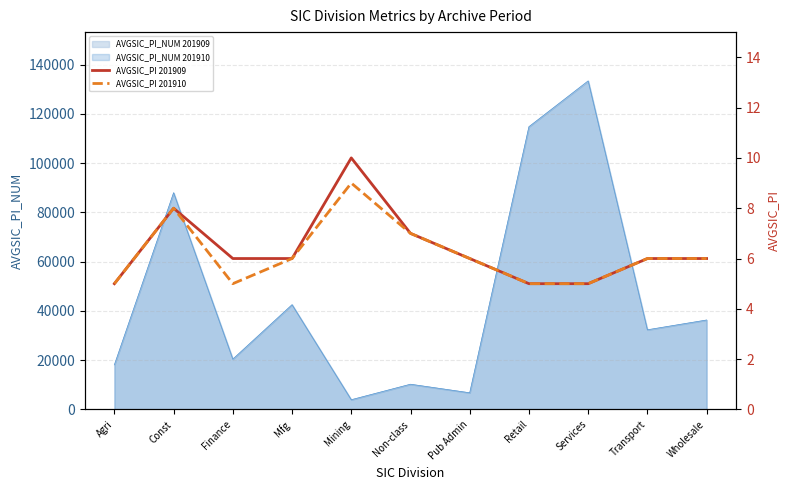

What is the label of the 9th point from the left?

Services